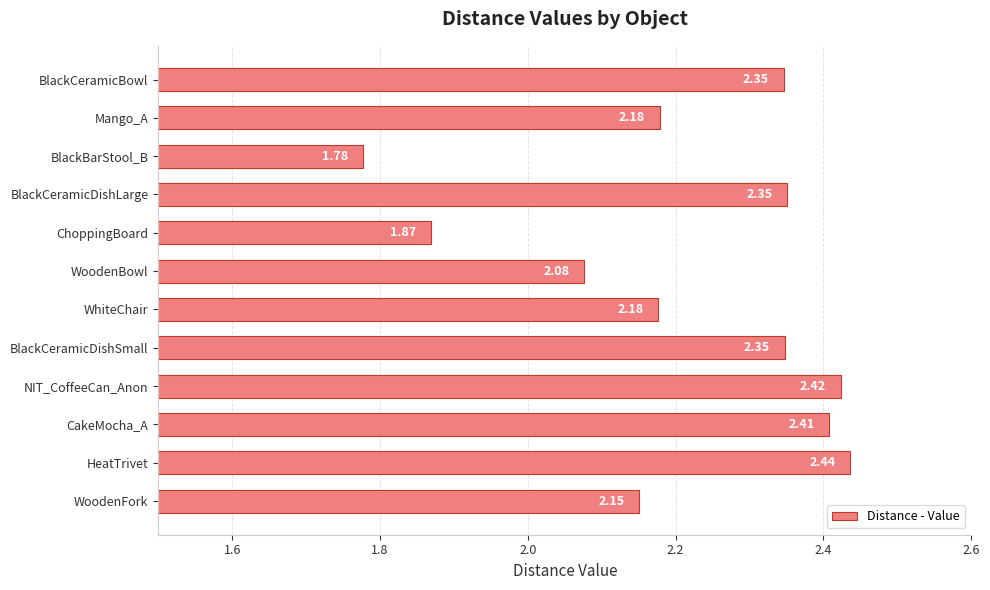

What is the change in value from ChoppingBoard to CakeMocha_A?

+0.5